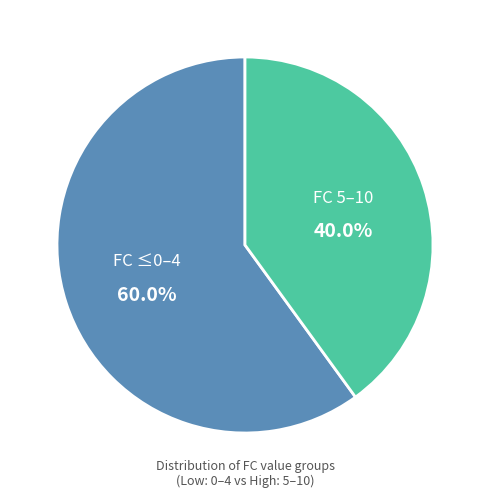

Is there any slice that represents more than half of the pie?

Yes